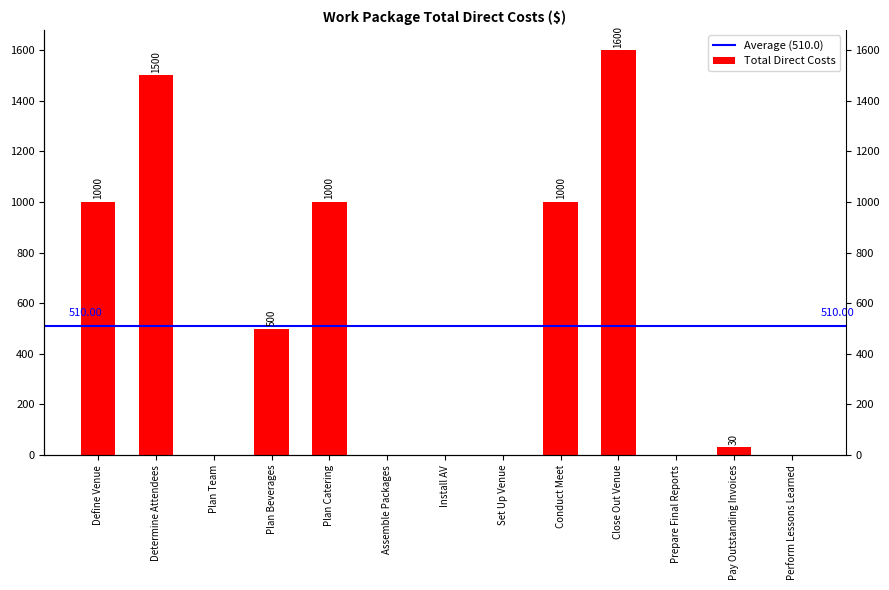

What is the difference between the values at Assemble Packages and Conduct Meet?

1000